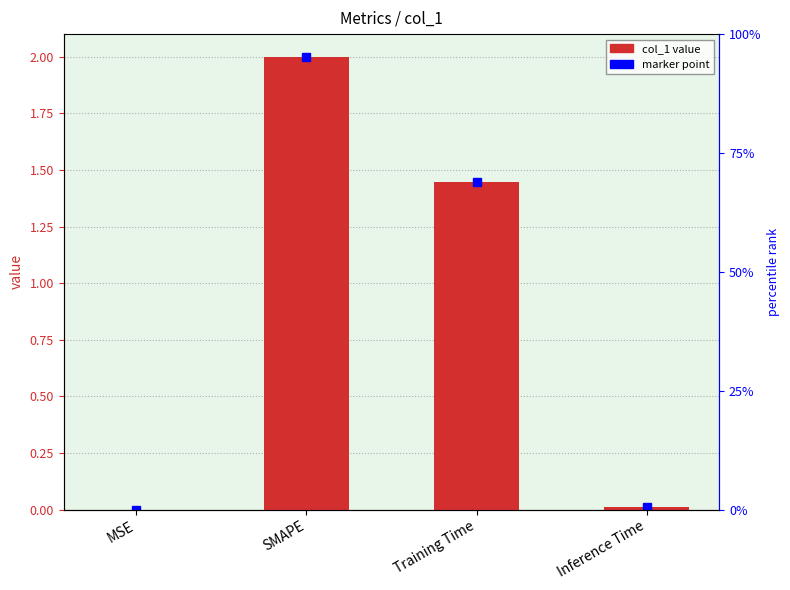

List the labels in order of value, smallest first.

MSE, Inference Time, Training Time, SMAPE